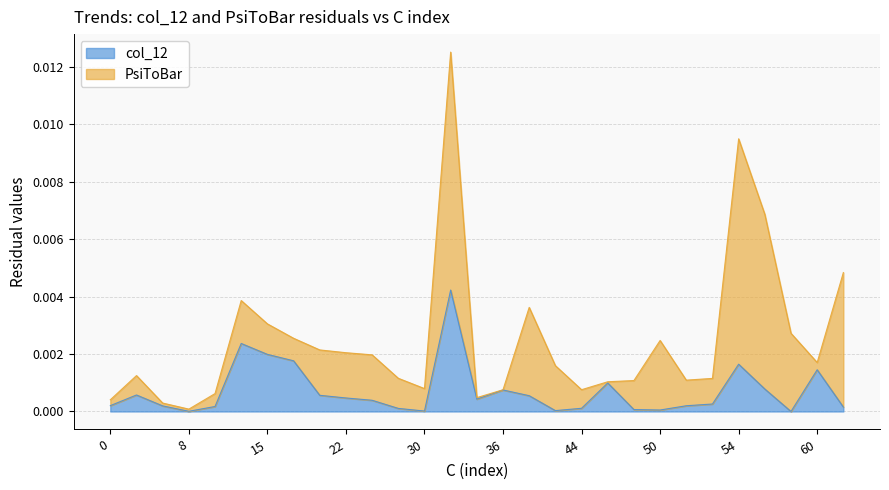

The chart shows a value of 0.0 at 52. True or false?

False